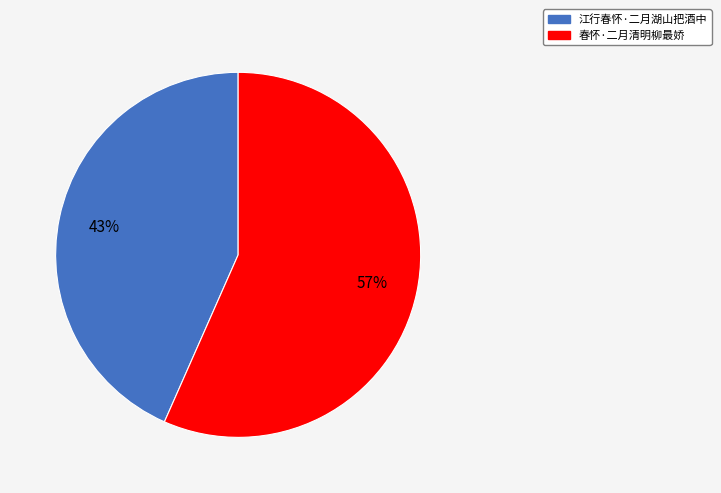

To the nearest percent, what is the average slice percentage?

50%